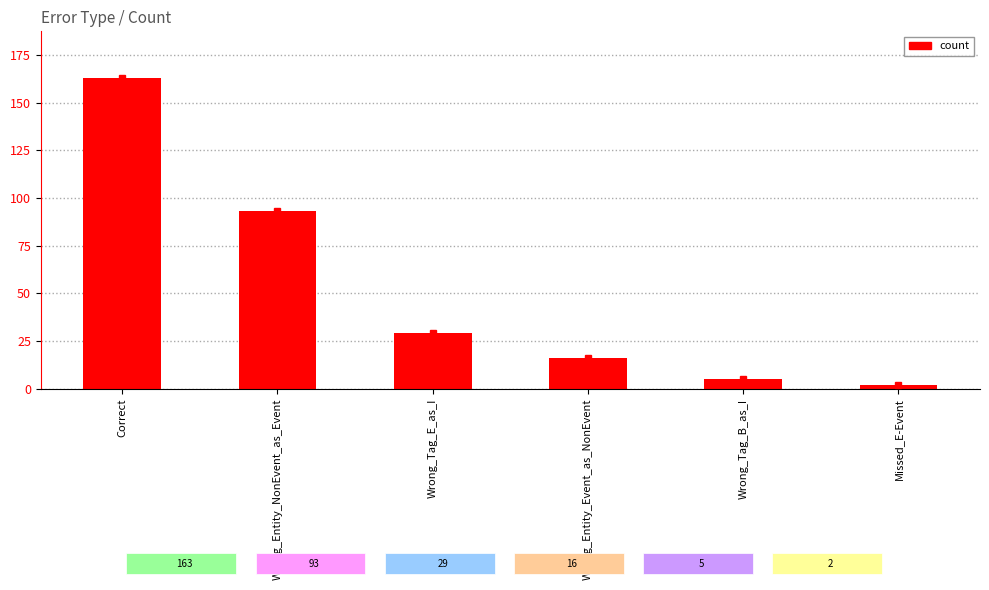

What is the difference between the values at Missed_E-Event and Wrong_Entity_Event_as_NonEvent?

14